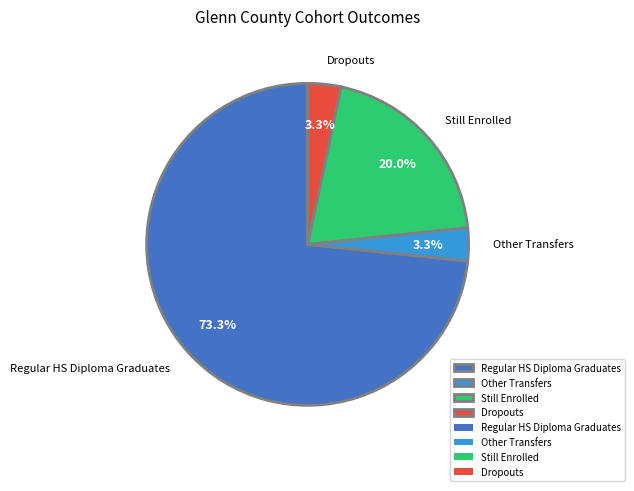

The Still Enrolled slice represents 34% of the pie. True or false?

False